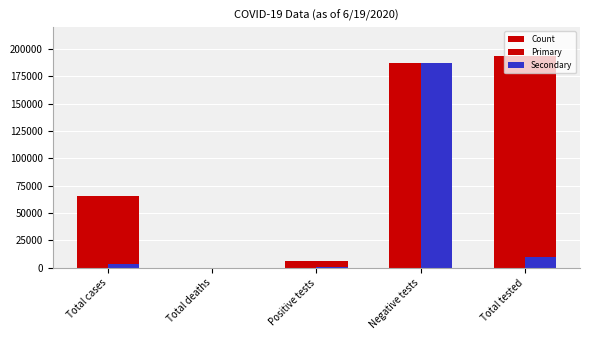

What position from the right is Total tested?

1